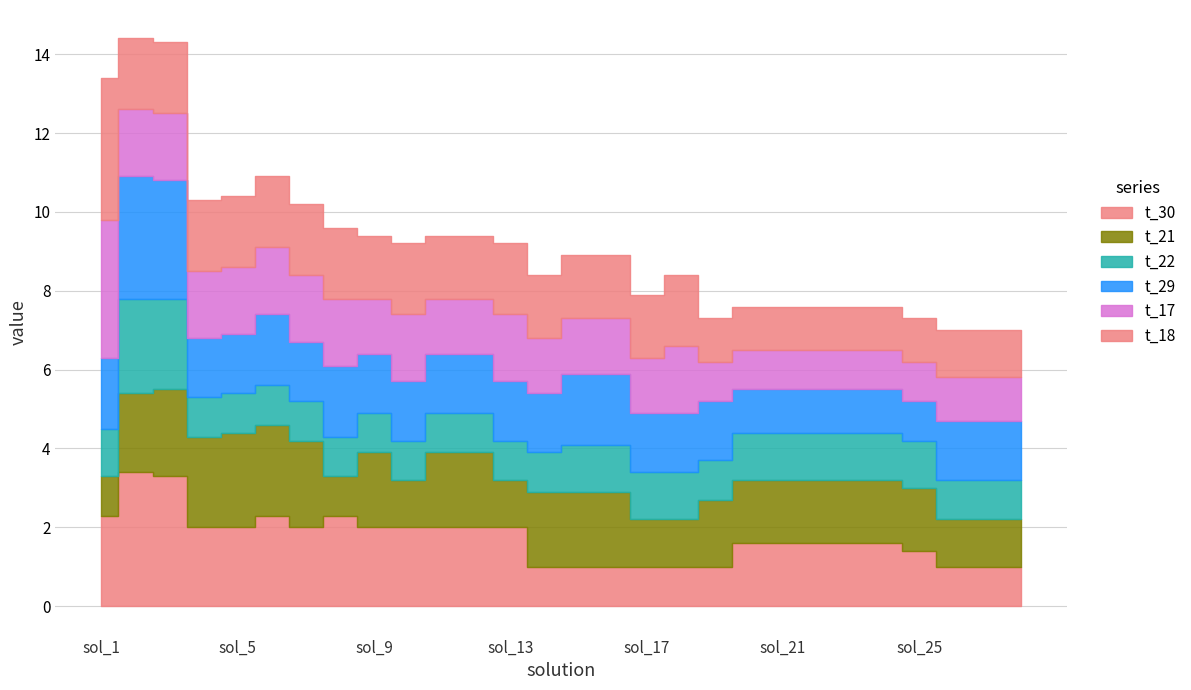

Does the chart have visible grid lines?

Yes